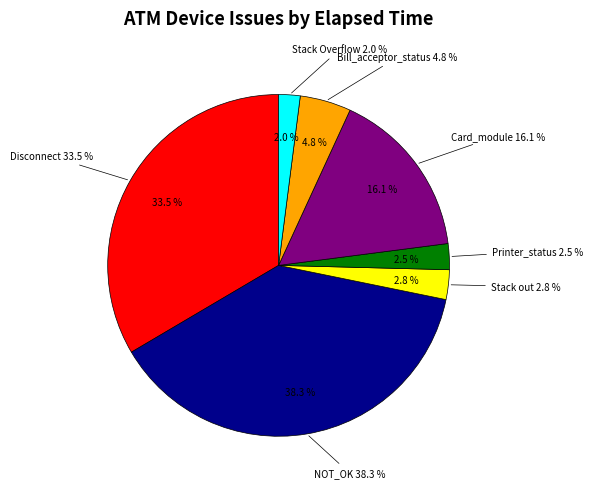

The Printer_status slice represents 8% of the pie. True or false?

False